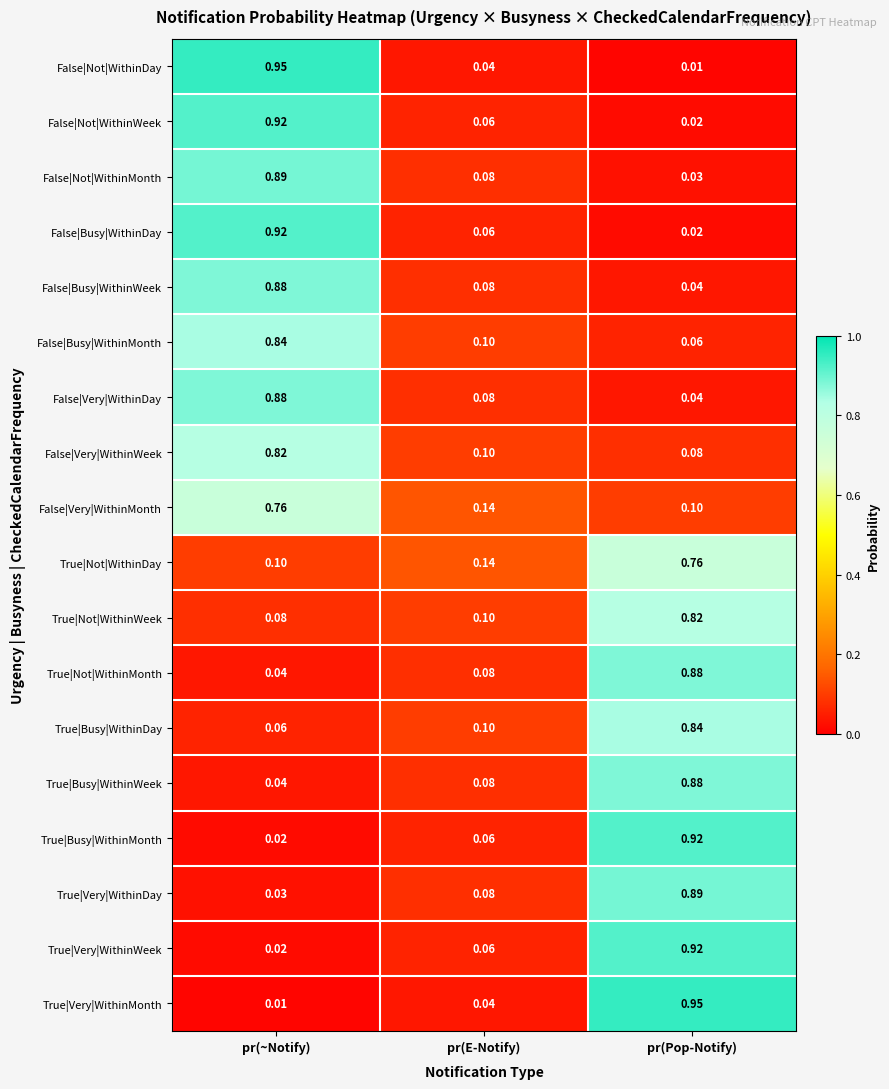

Is the value of True|Not|WithinMonth at pr(Pop-Notify) greater than the value of False|Very|WithinWeek at pr(~Notify)?

Yes